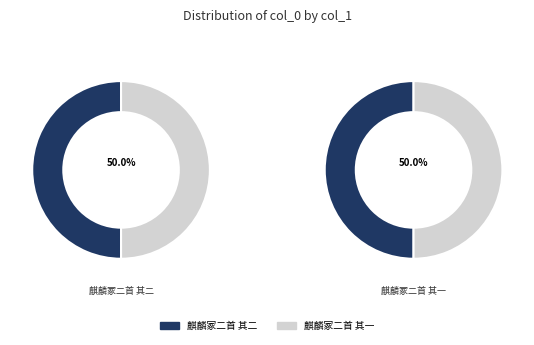

What is the change in value from 麒麟冢二首 其二 to 麒麟冢二首 其一?

-1